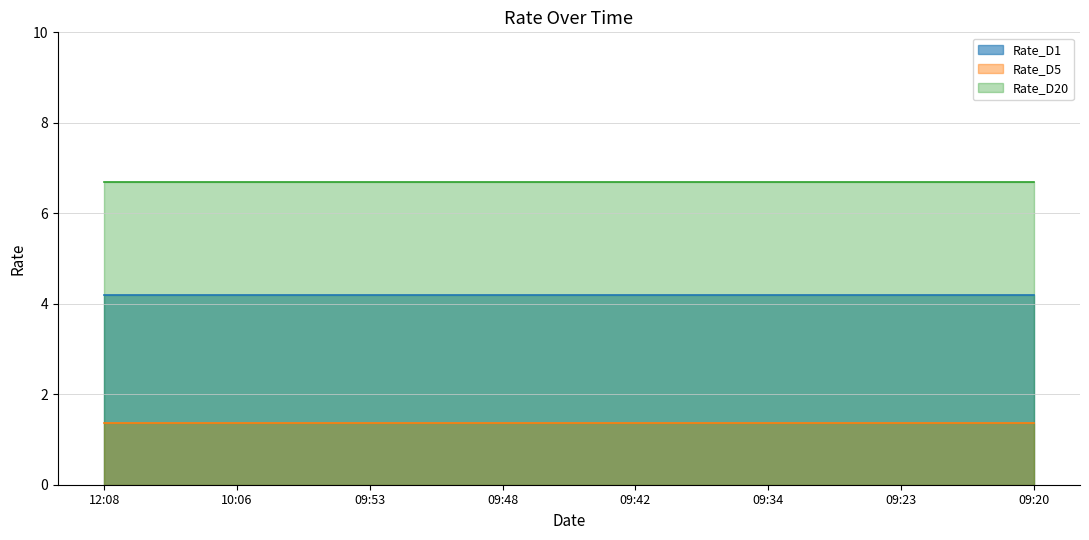

Reading left to right, transcribe all the data shown in this chart.

Rate_D1: 12:08=4.2	10:06=4.2	09:53=4.2	09:48=4.2	09:42=4.2	09:34=4.2	09:23=4.2	09:20=4.2
Rate_D5: 12:08=1.4	10:06=1.4	09:53=1.4	09:48=1.4	09:42=1.4	09:34=1.4	09:23=1.4	09:20=1.4
Rate_D20: 12:08=6.7	10:06=6.7	09:53=6.7	09:48=6.7	09:42=6.7	09:34=6.7	09:23=6.7	09:20=6.7